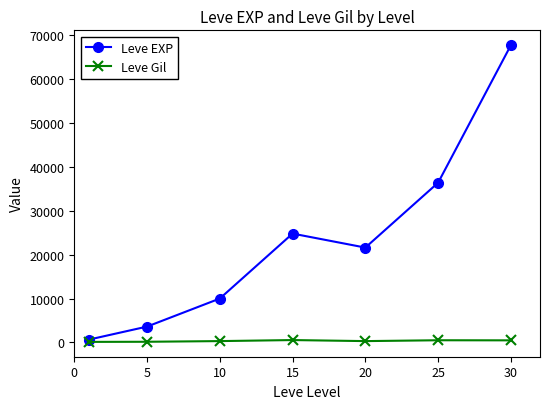

What is the greatest value displayed?

67730